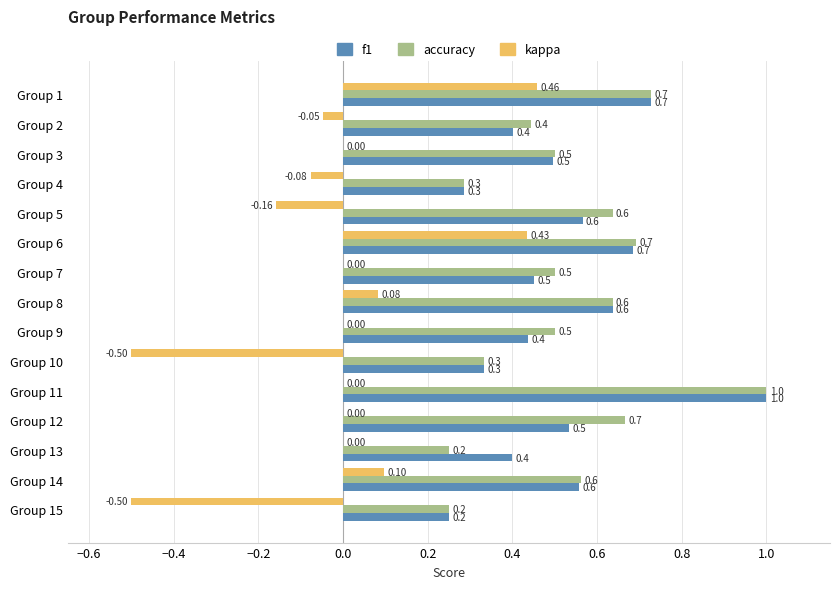

At which category is the sum across all series the highest?

Group 11